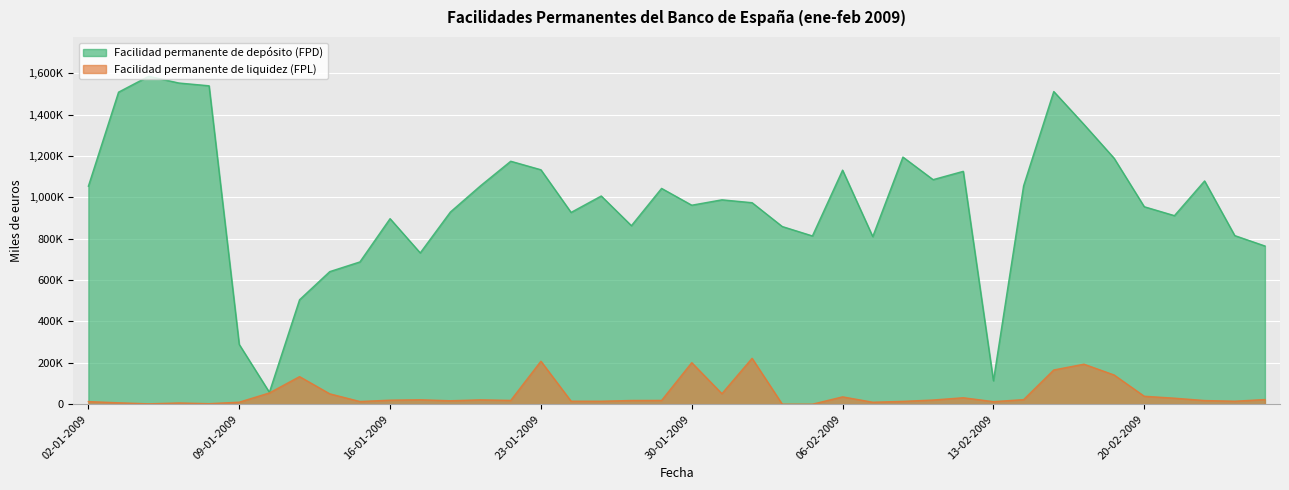

What is the value of the Facilidad permanente de liquidez (FPL) point at the 30th from the left?

31113